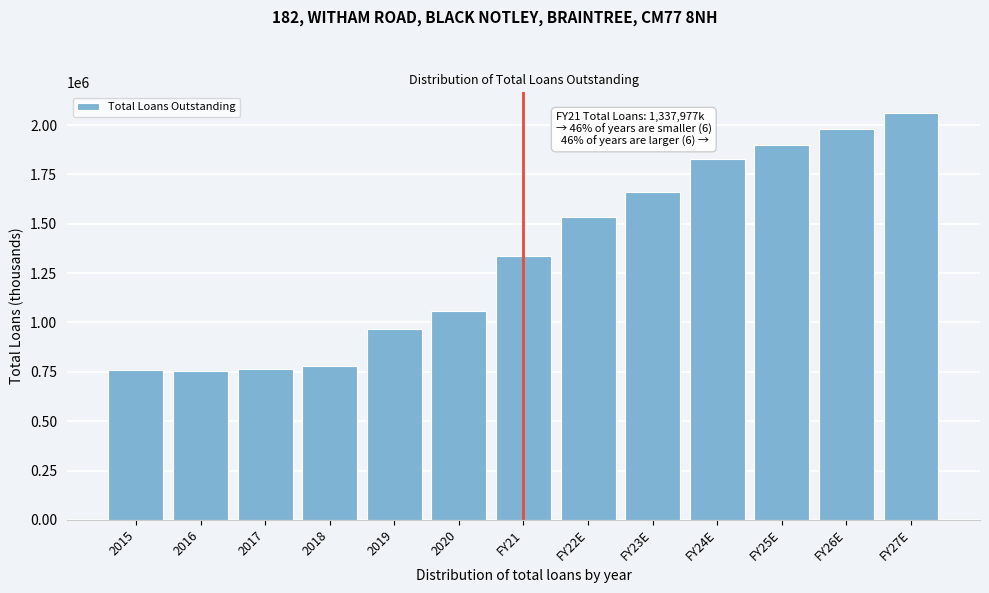

The value at FY26E is 1978348. True or false?

True